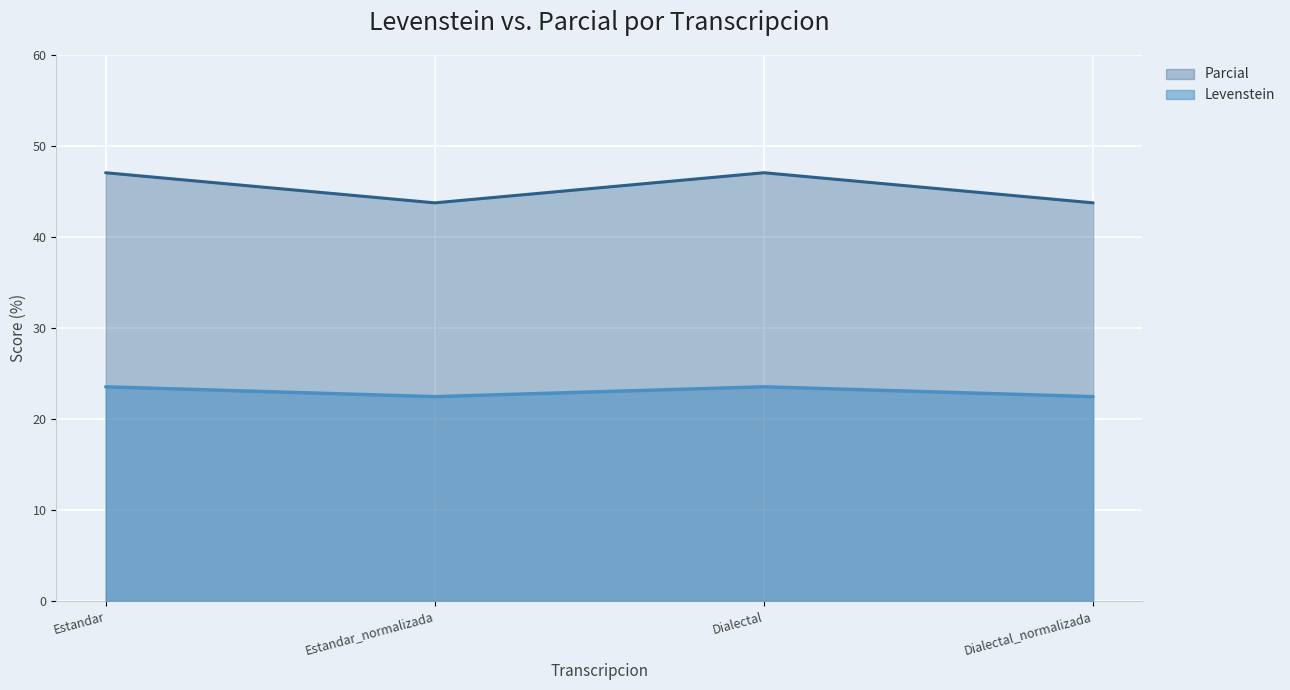

List the series in order of their overall mean, lowest first.

Levenstein, Parcial